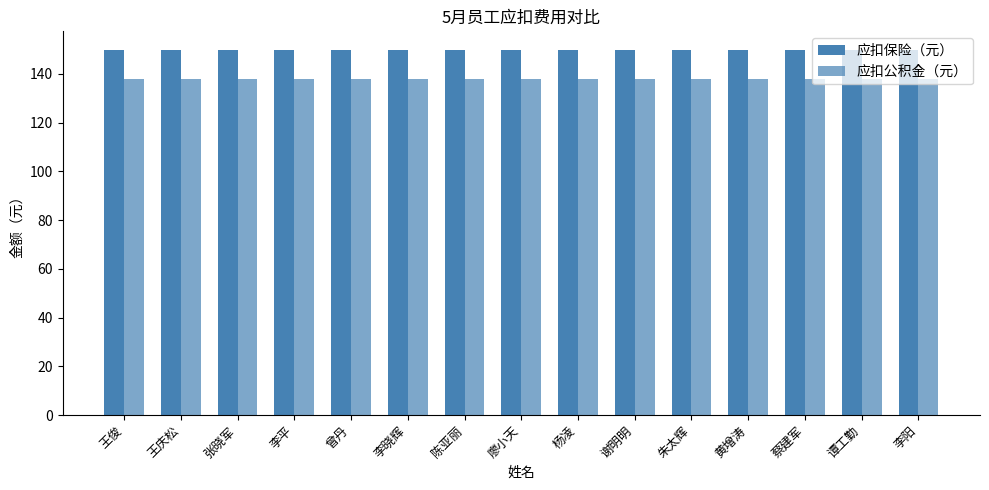

Rank the categories by 应扣公积金（元） value from highest to lowest.

王俊, 王庆松, 张晓军, 李平, 曾丹, 李晓辉, 陈亚丽, 廖小天, 杨凌, 谢明明, 朱太辉, 黄增涛, 蔡建军, 谭工勤, 李阳